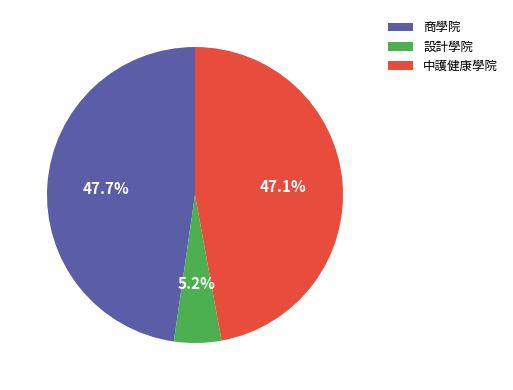

Approximately how many times larger is the value at 中護健康學院 compared to 設計學院?

9.1